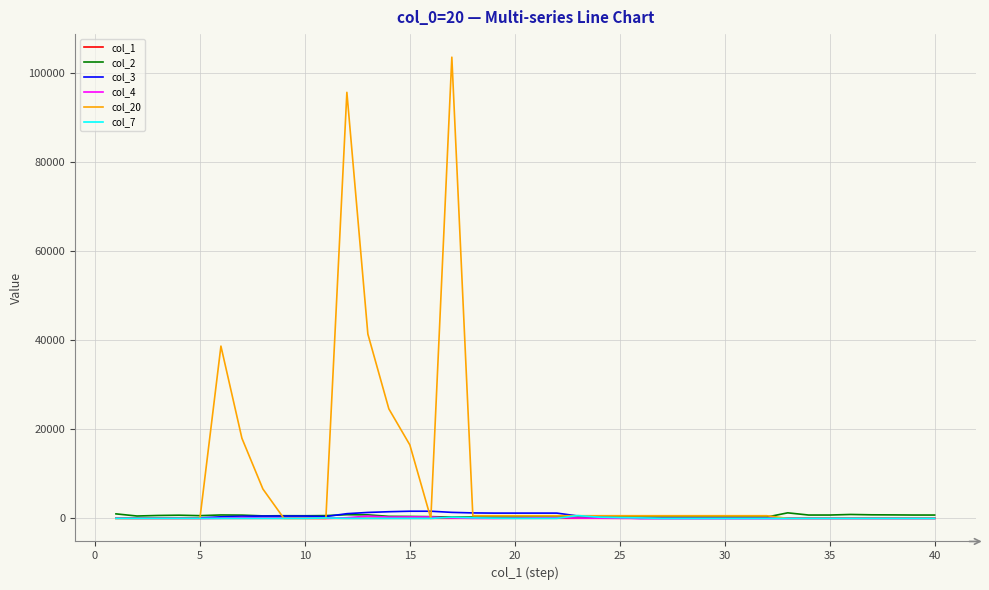

Which series has the largest total across all categories?

col_20